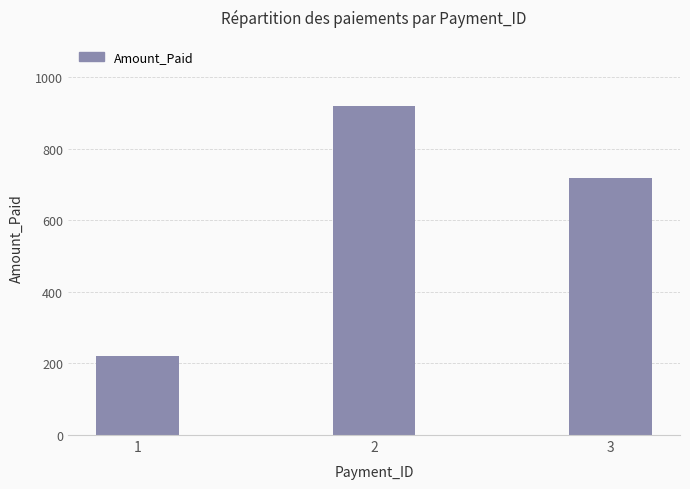

Where does the data first go above 718?

2